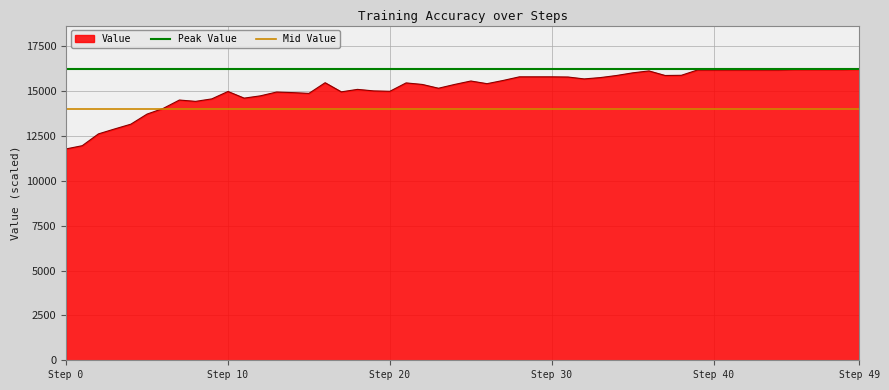

True or false: Mid Value has a value of 13995.8 at Step 0.

True